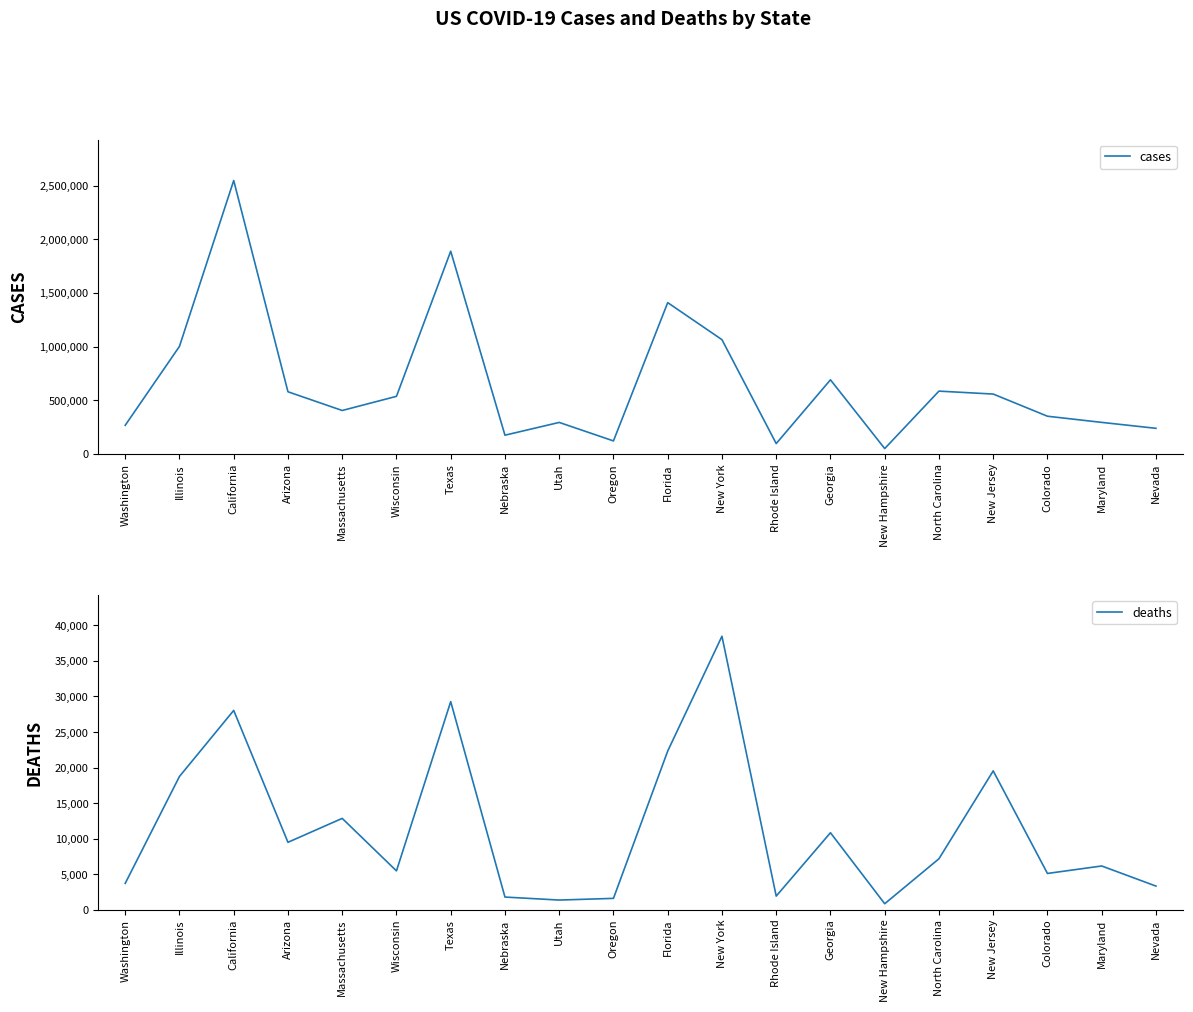

Where is the first local minimum for deaths?

Arizona